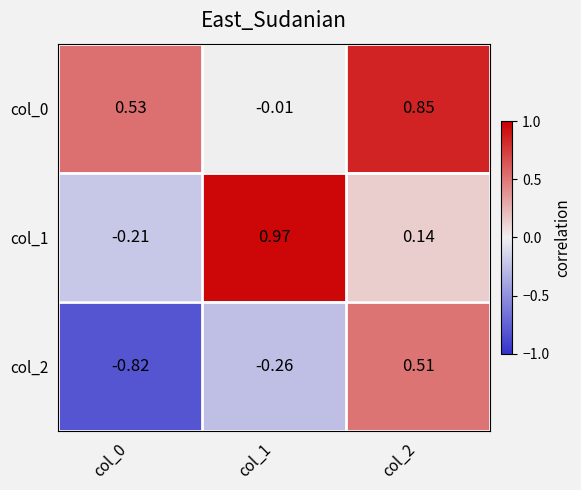

Is the value of col_0 at col_1 greater than the value of col_2 at col_1?

Yes